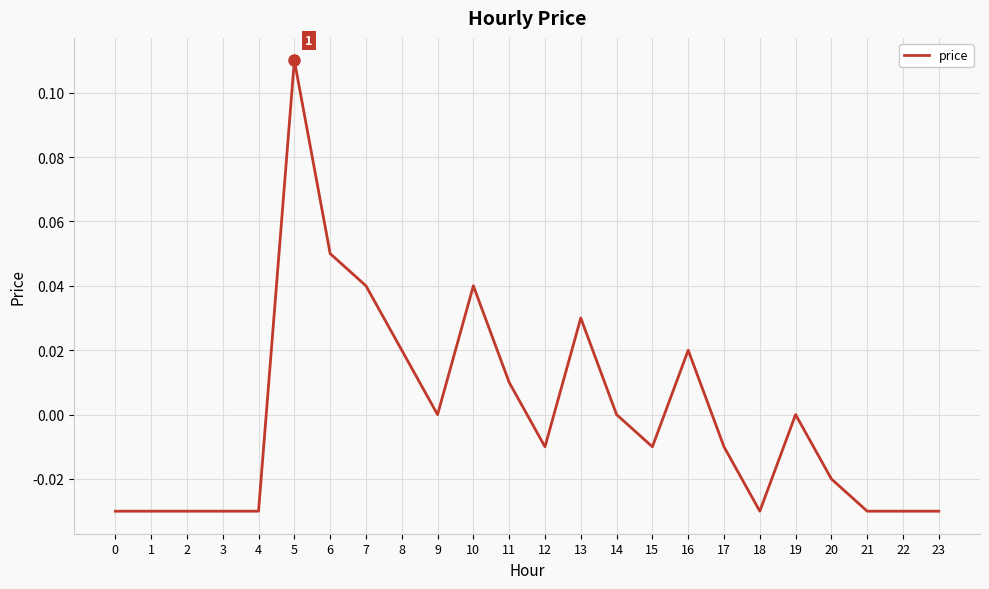

Which category has the highest value across all series?

5